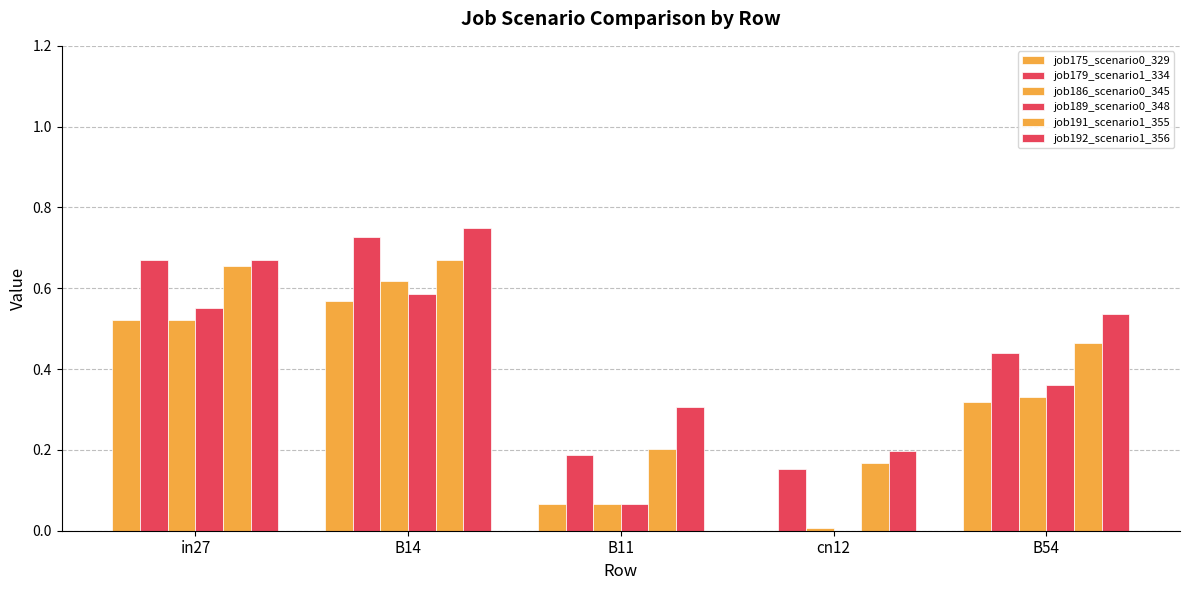

What is the approximate value of job189_scenario0_348 at B54?

0.4